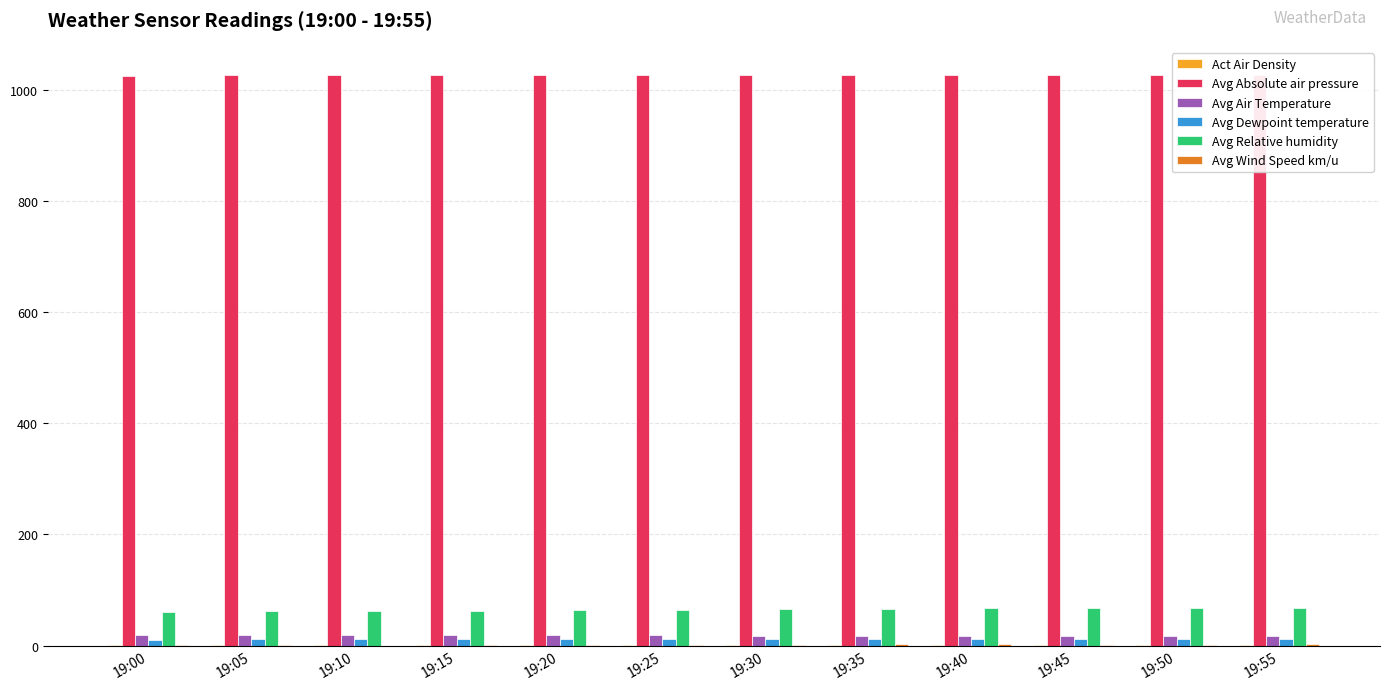

At how many categories does at least one series exceed 840?

12